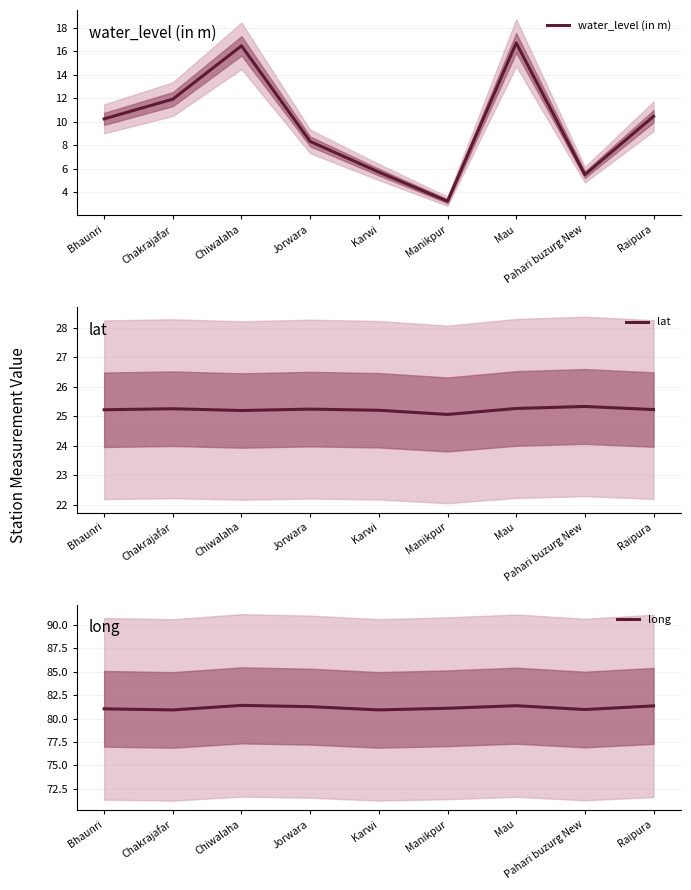

What are all the series names shown in the legend?

water_level (in m), lat, long